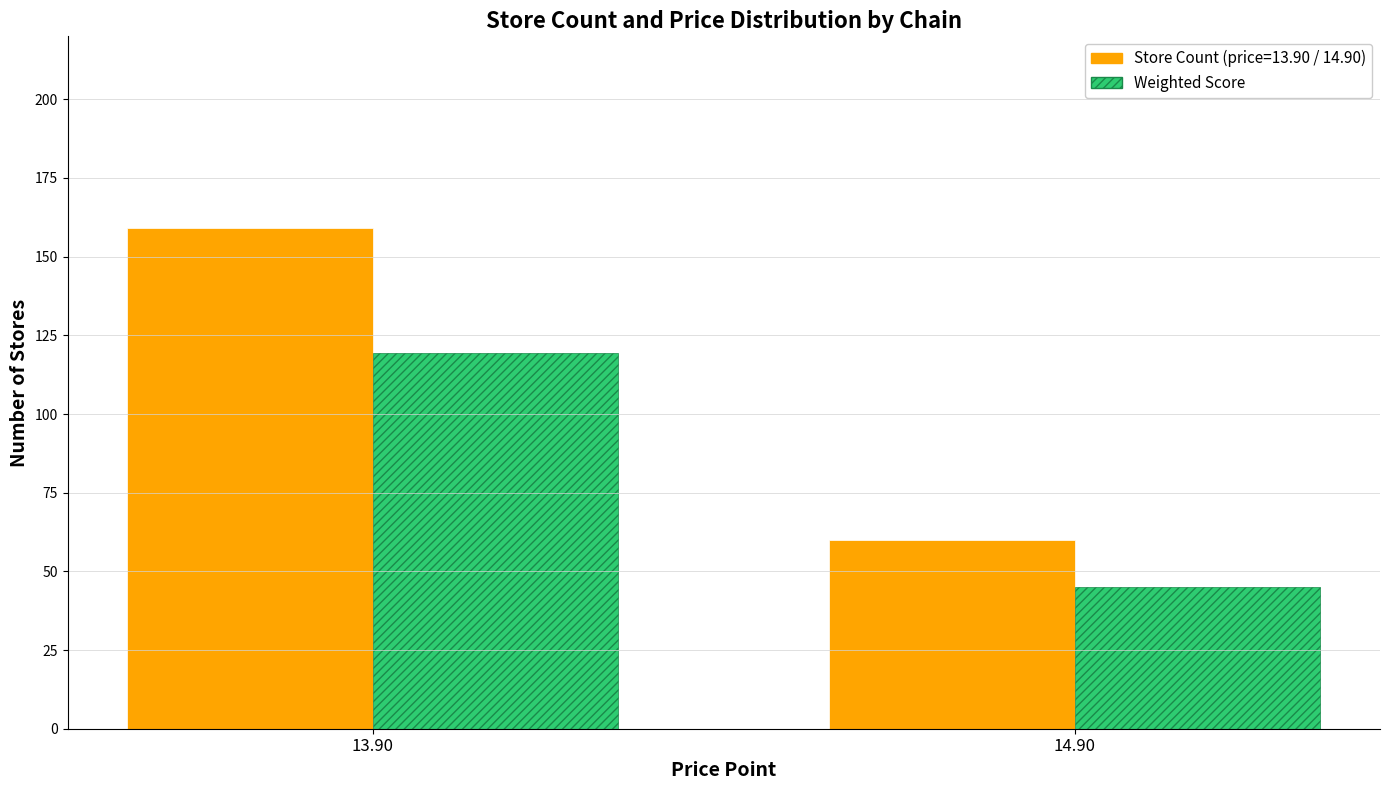

At which category is the sum across all series the highest?

13.90